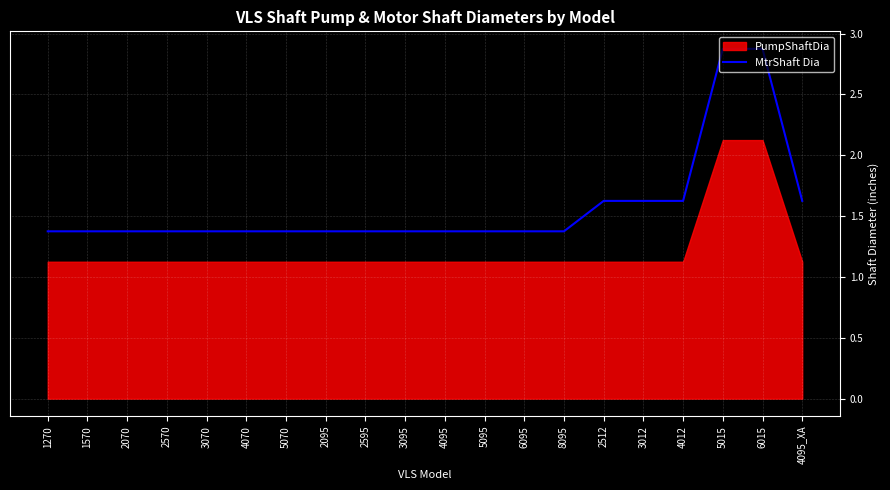

True or false: the data has more than 2 interior local peaks.

False